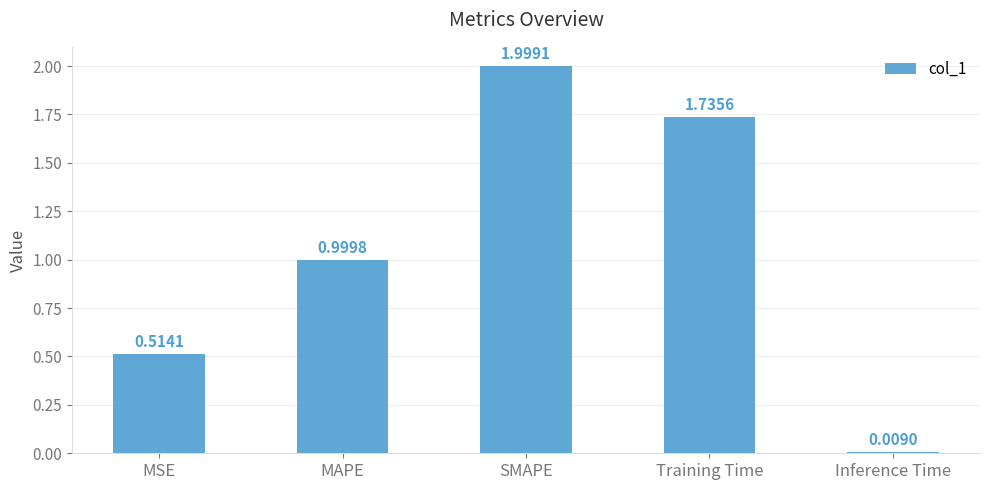

The value at MAPE is 1.4. True or false?

False